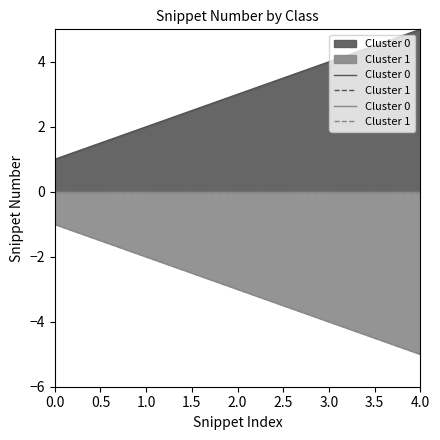

What is the maximum value for Cluster 1?

-1